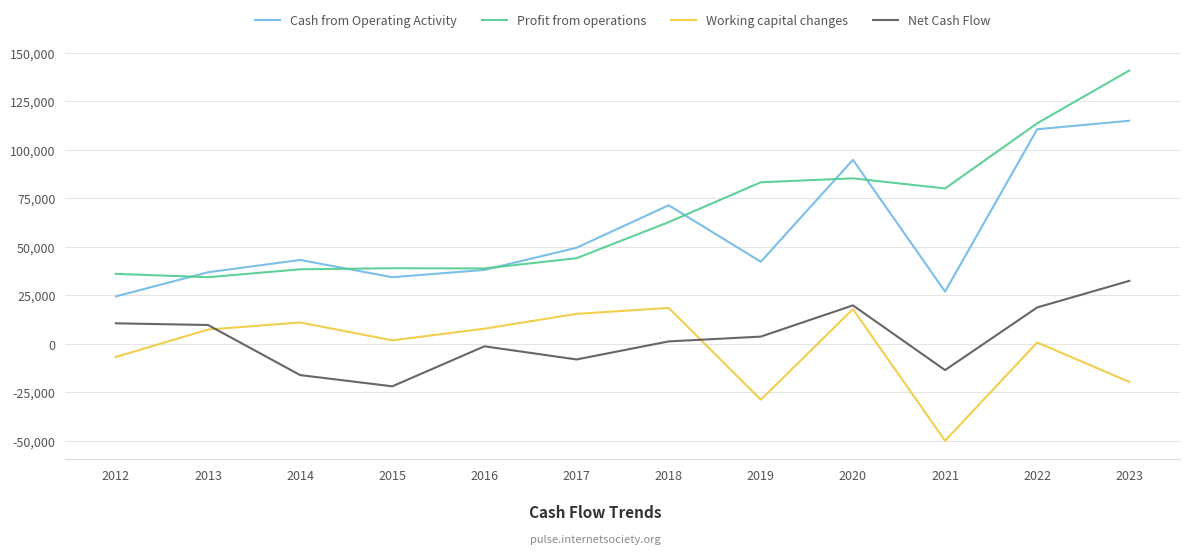

At which category is the sum across all series the highest?

2023